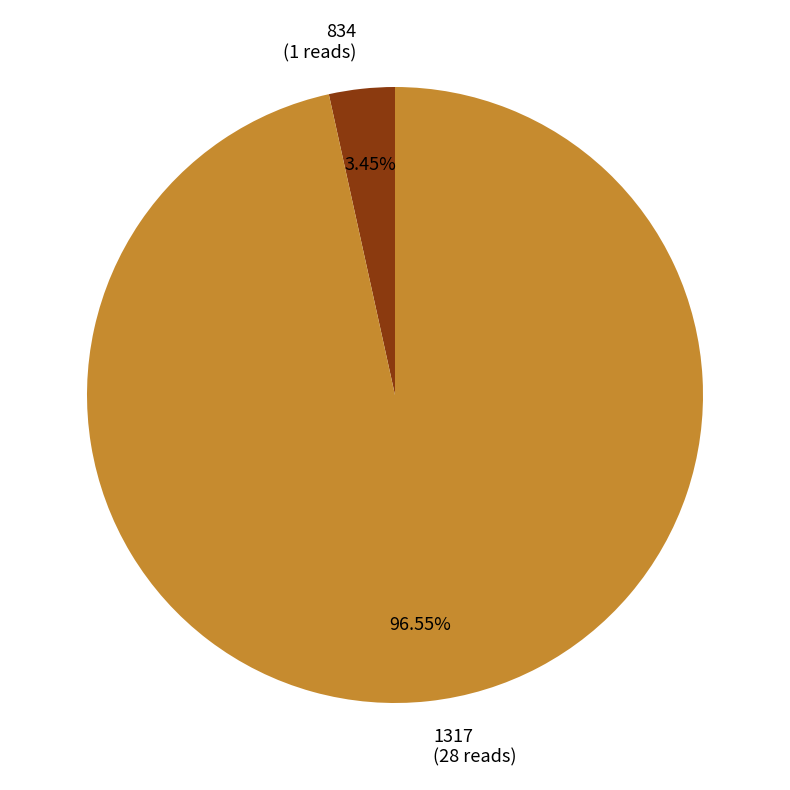

To the nearest percent, what is the average slice percentage?

50%